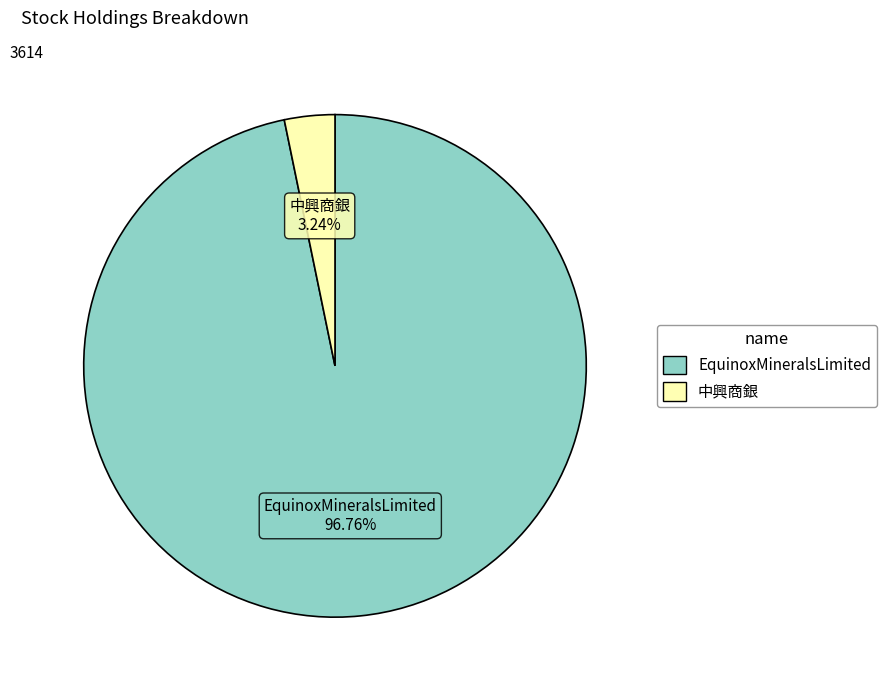

What is the smallest slice in the pie chart?

中興商銀